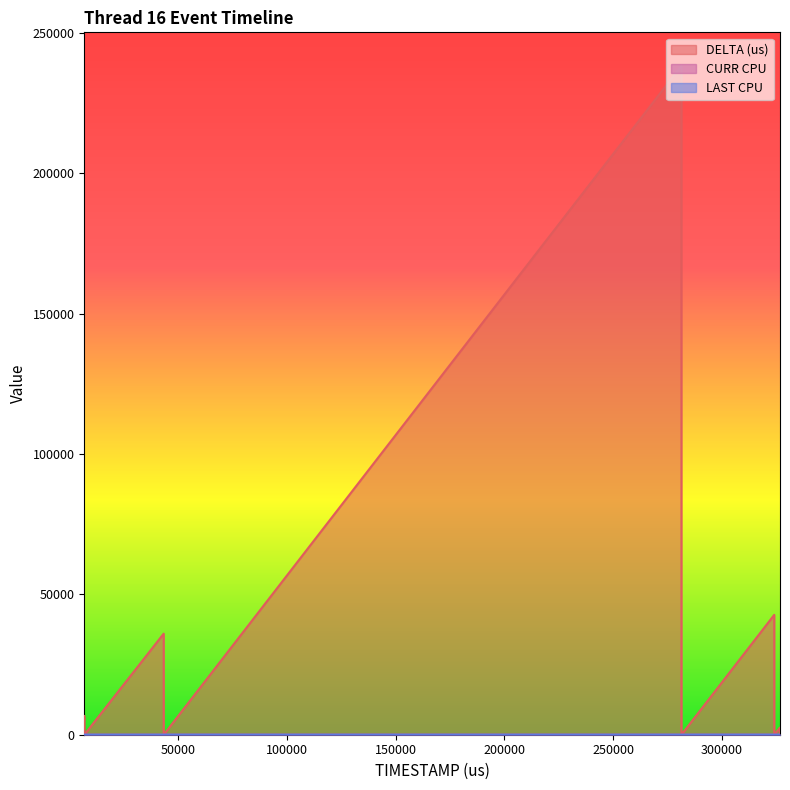

List the series in order of their peak value, highest first.

DELTA (us), CURR CPU, LAST CPU